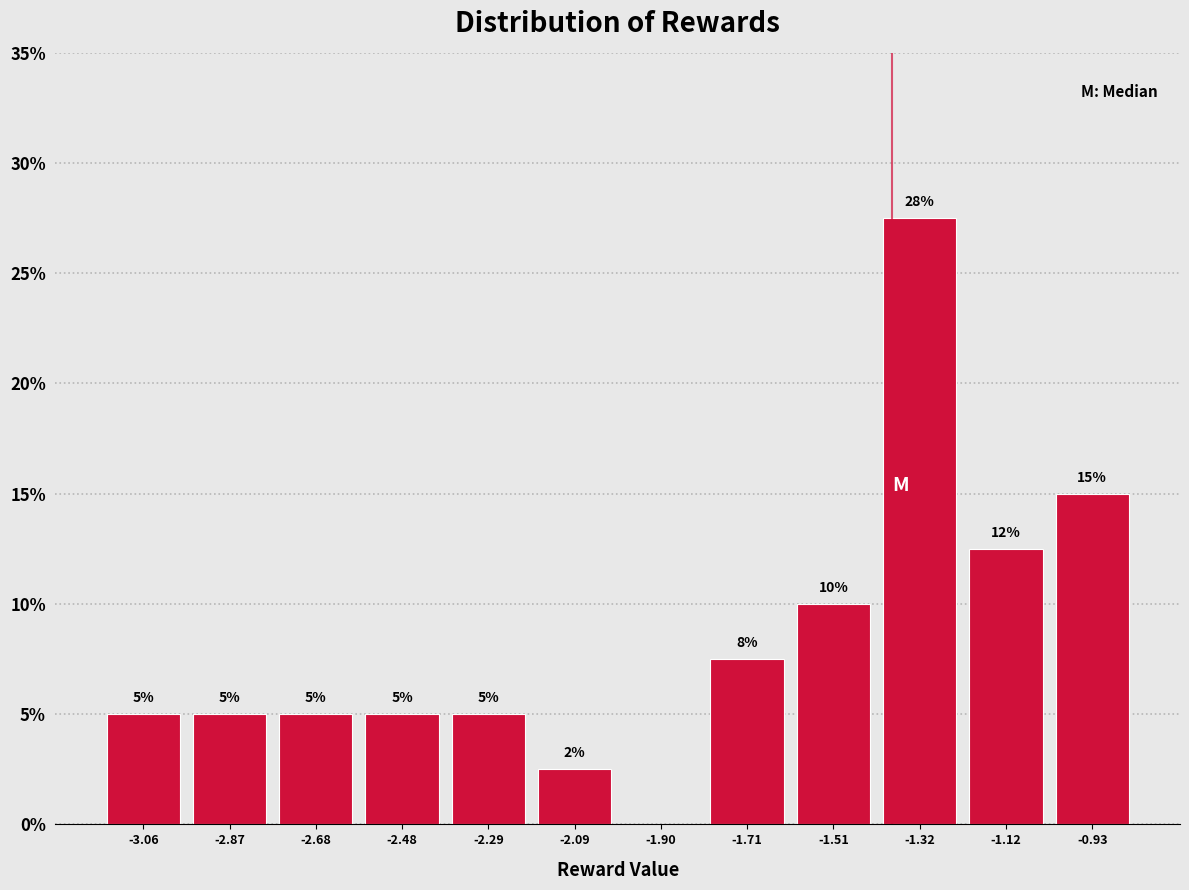

Over which range of the x-axis is the bar tallest?

-1.42 to -1.22